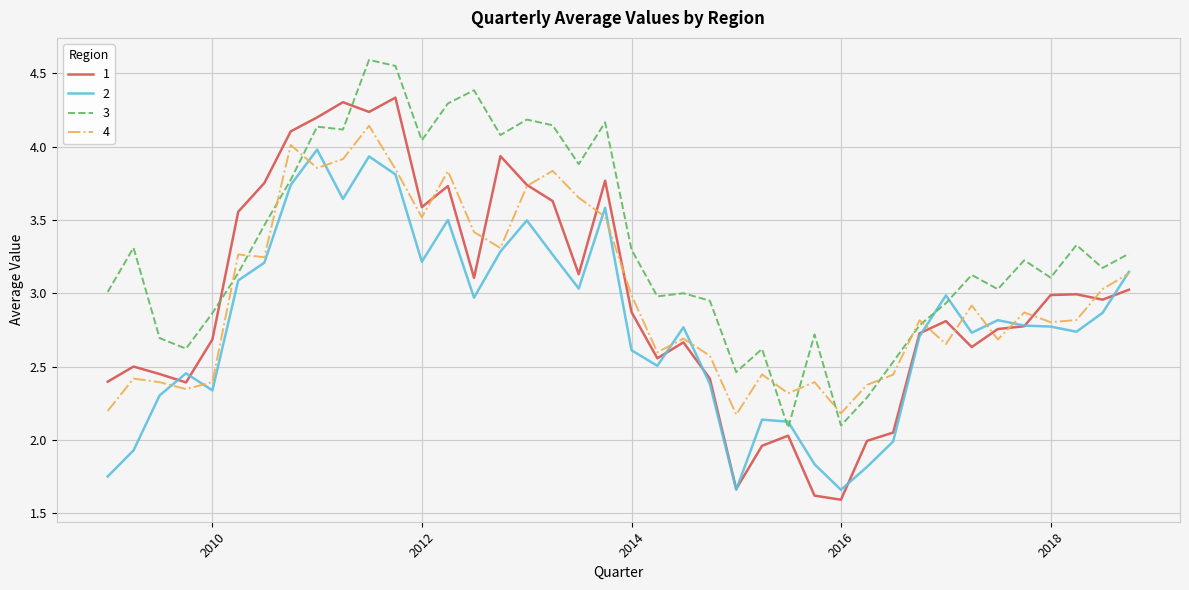

Rank the series by their maximum value, from highest to lowest.

3, 1, 4, 2